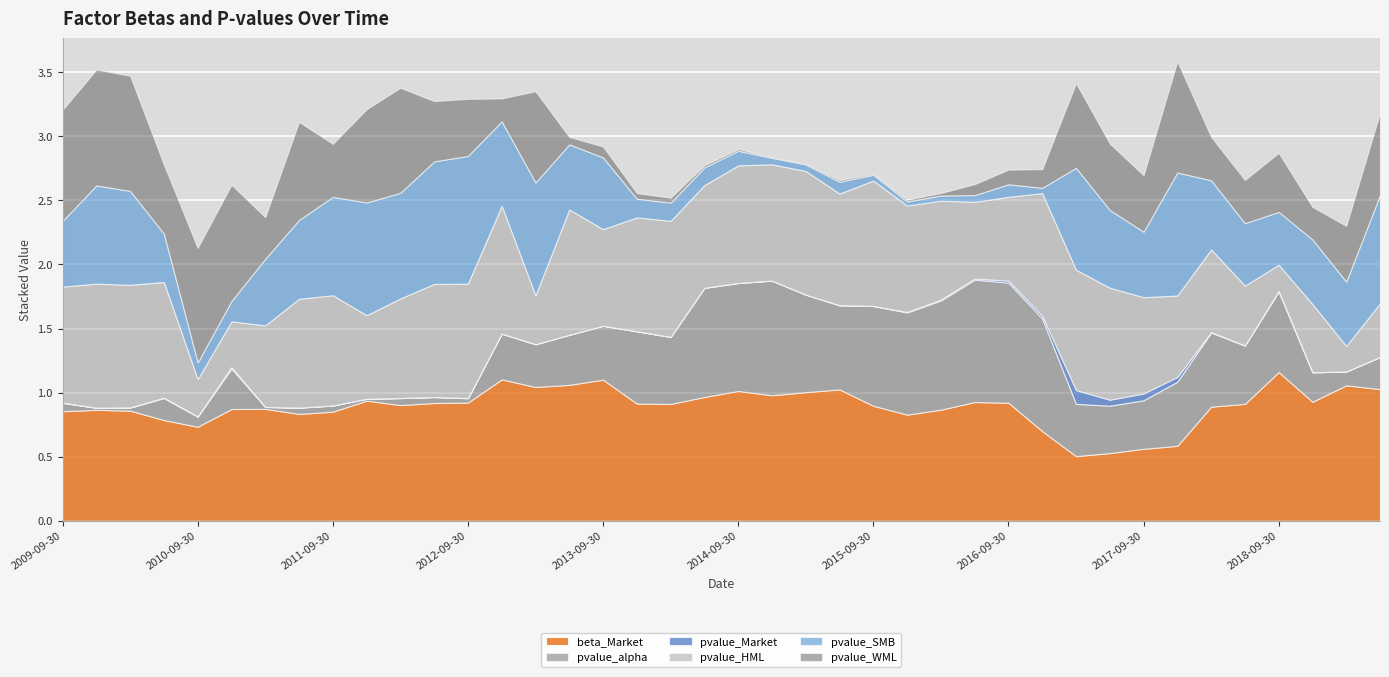

Which series has the largest total across all categories?

beta_Market